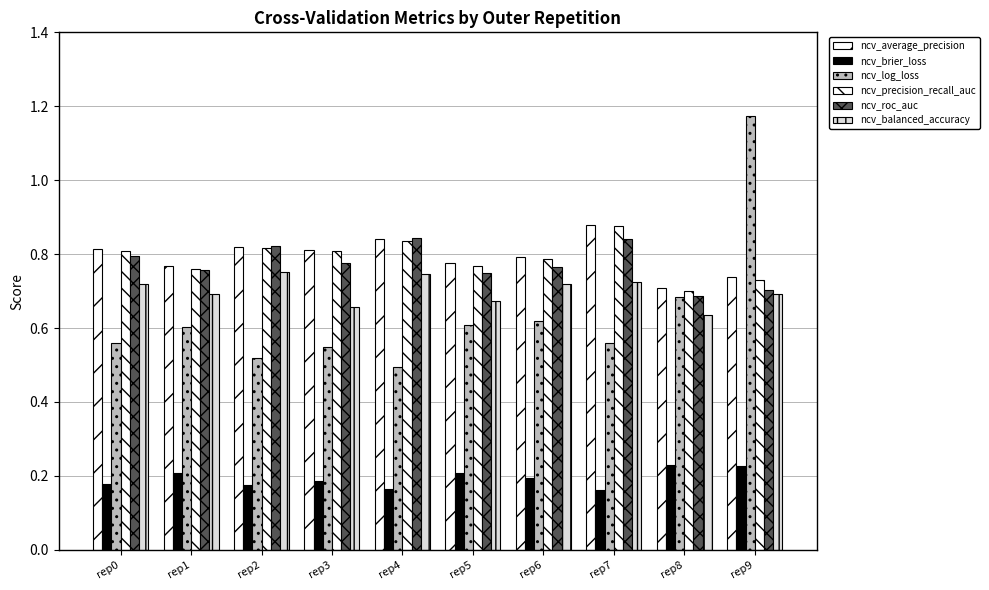

At which category does the chart reach its peak across all series?

rep9